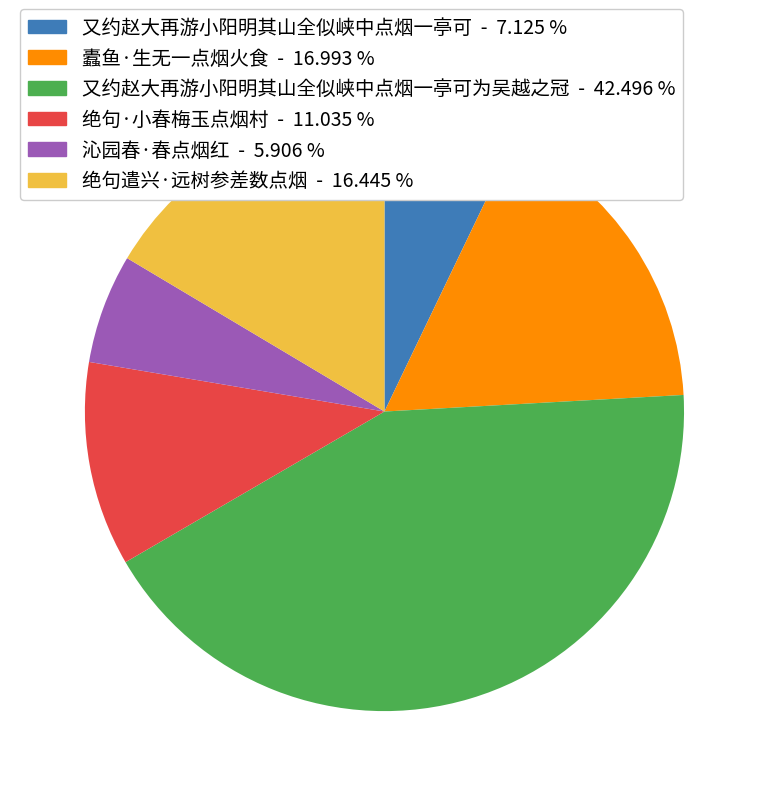

Is there a majority slice in this chart?

No